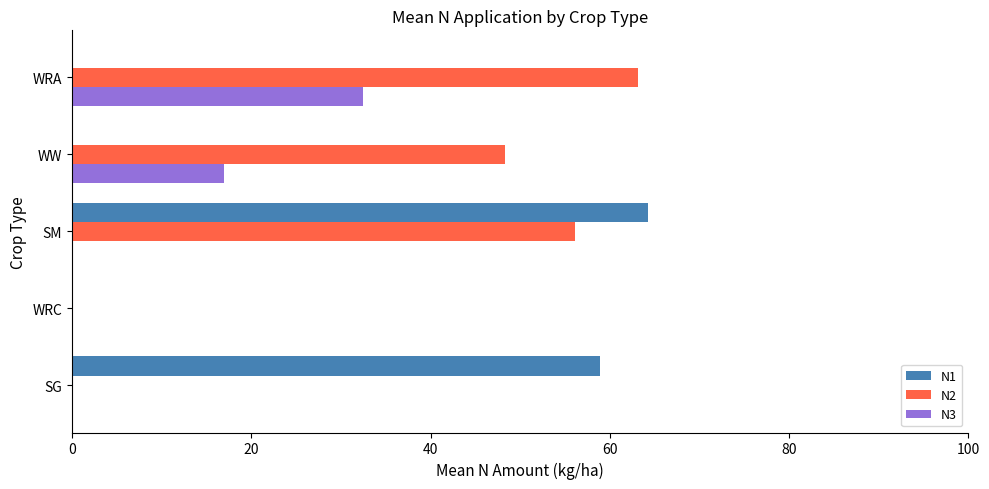

At which category is the sum across all series the highest?

SM